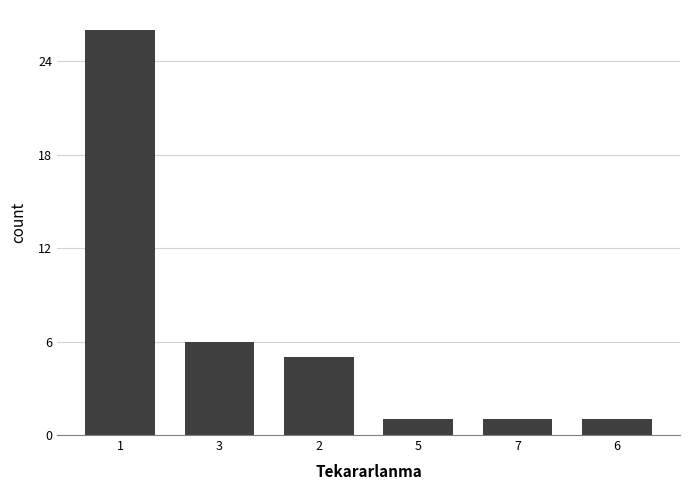

Where does the data first go above 5?

1